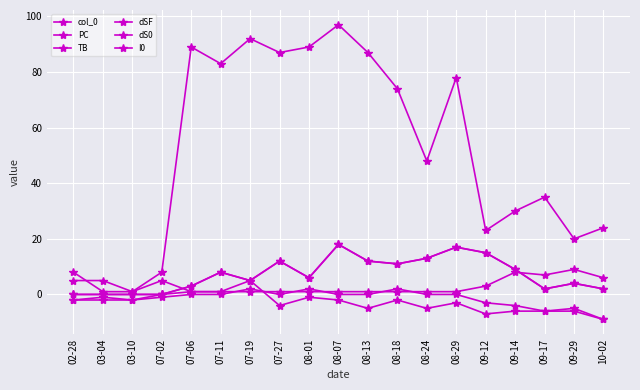

What is the difference between the maximum and minimum values in the I0 series?

8